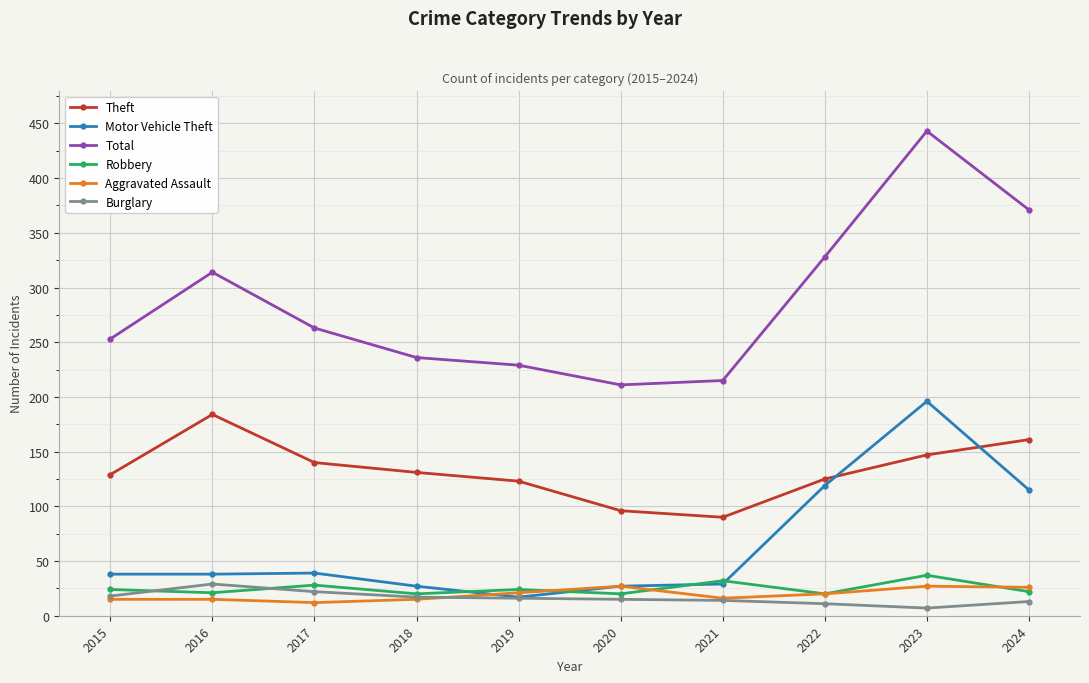

The Motor Vehicle Theft series shows 6 at 2020. True or false?

False